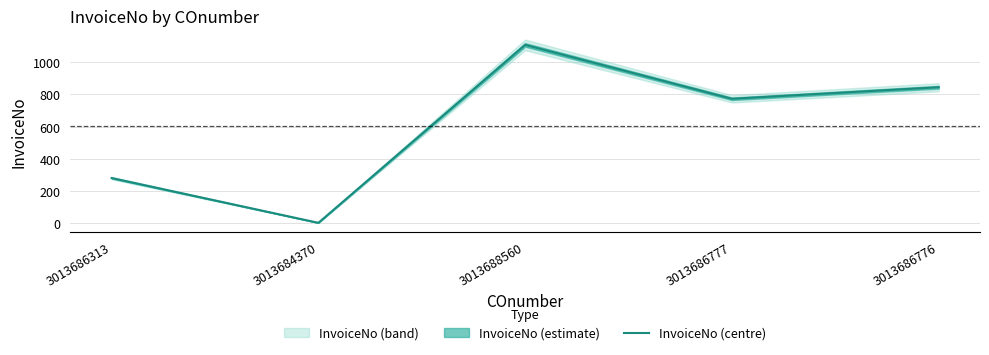

What is the difference between the values at 3013684370 and 3013686777?

773